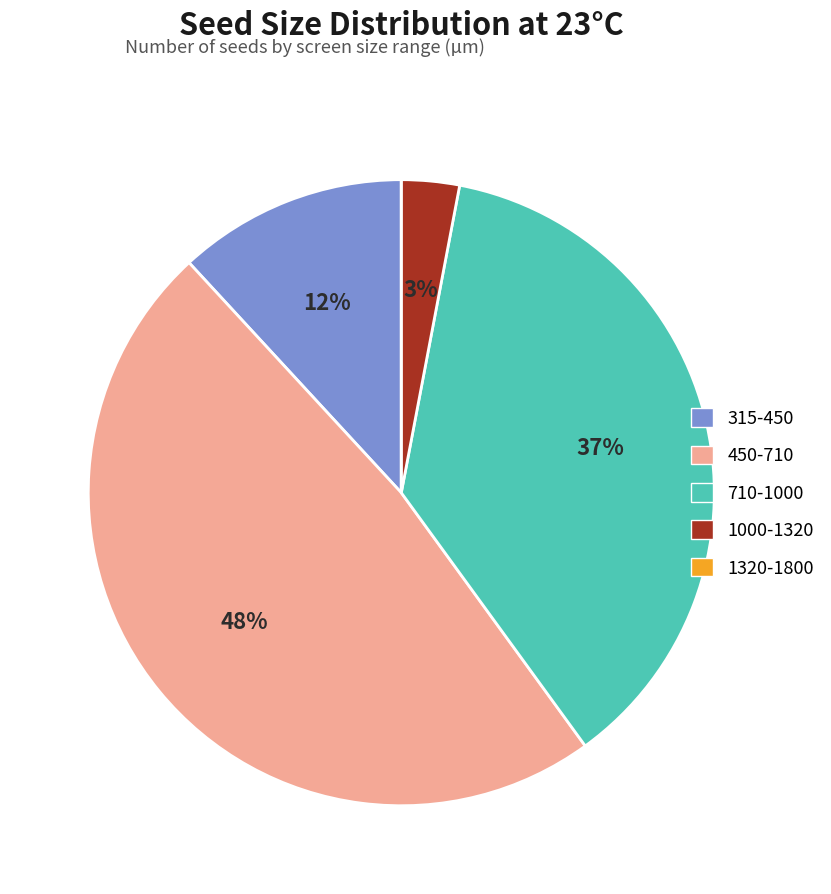

What percentage is the 710-1000 slice, to the nearest percent?

37%